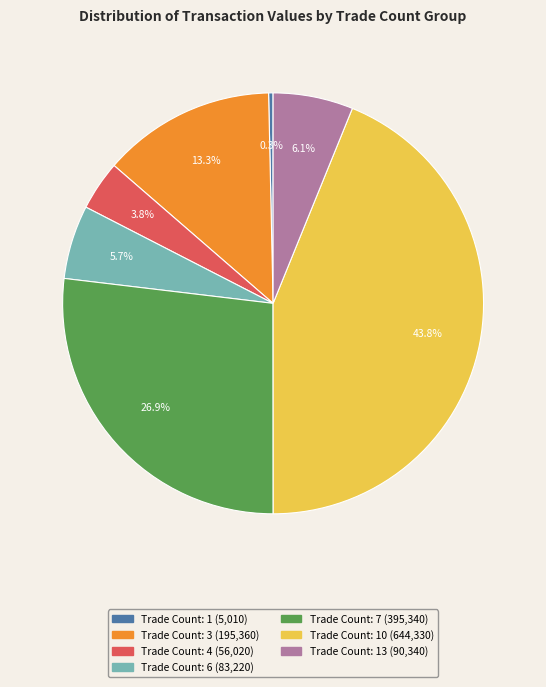

Is there any slice that represents more than half of the pie?

No